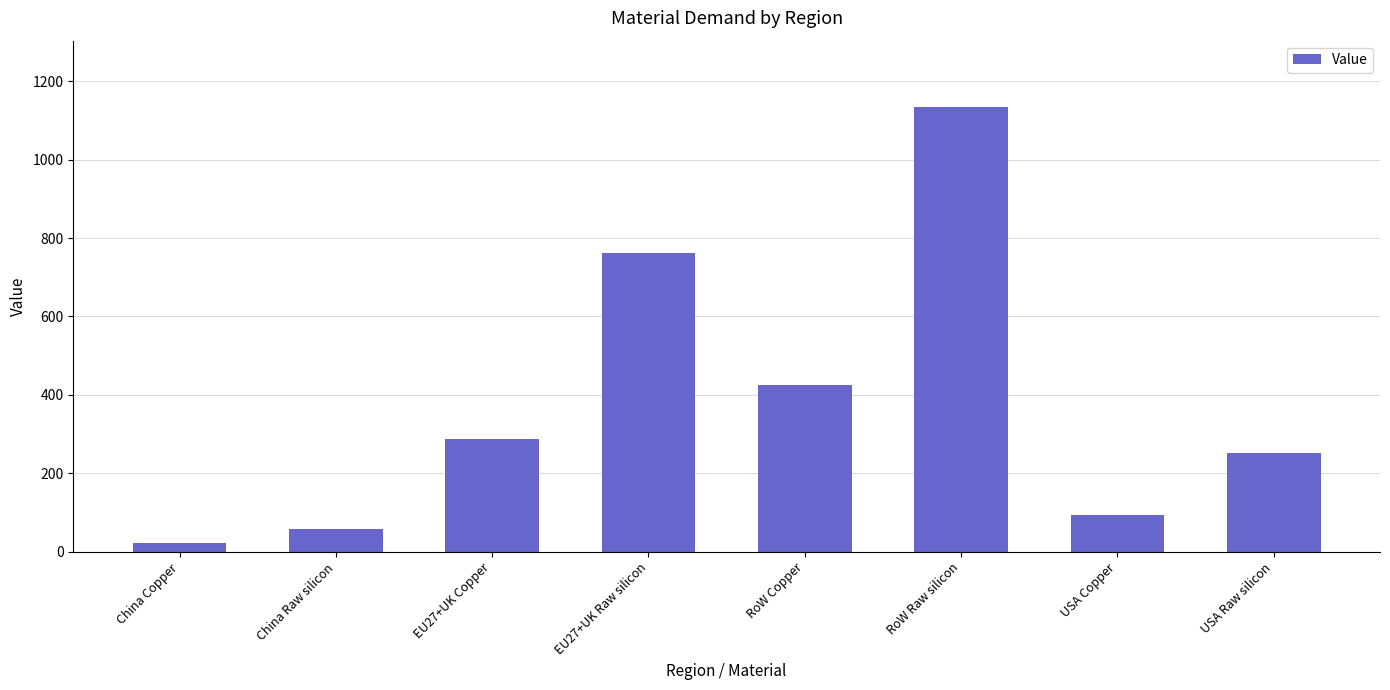

At which category does the chart reach its minimum across all series?

China Copper